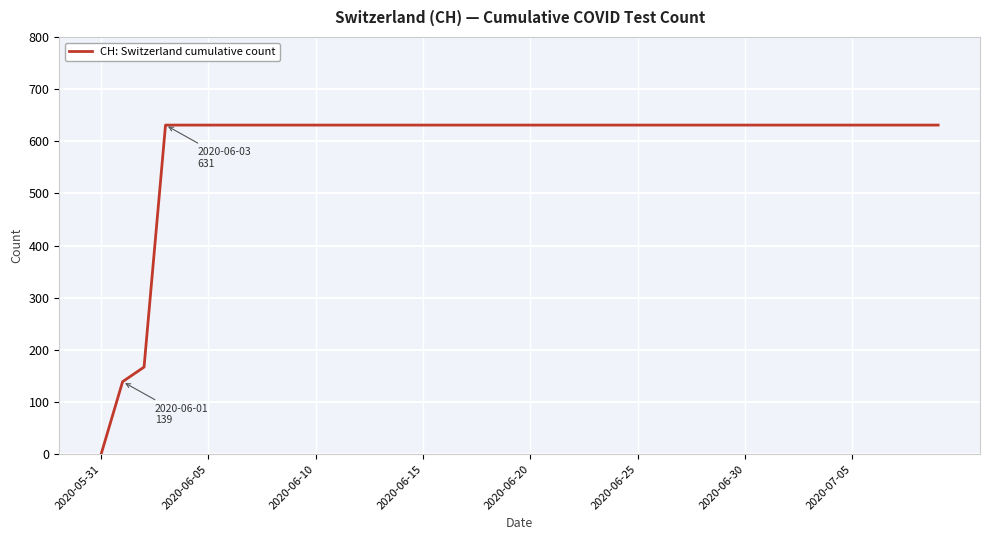

What is the maximum value shown in the chart?

631